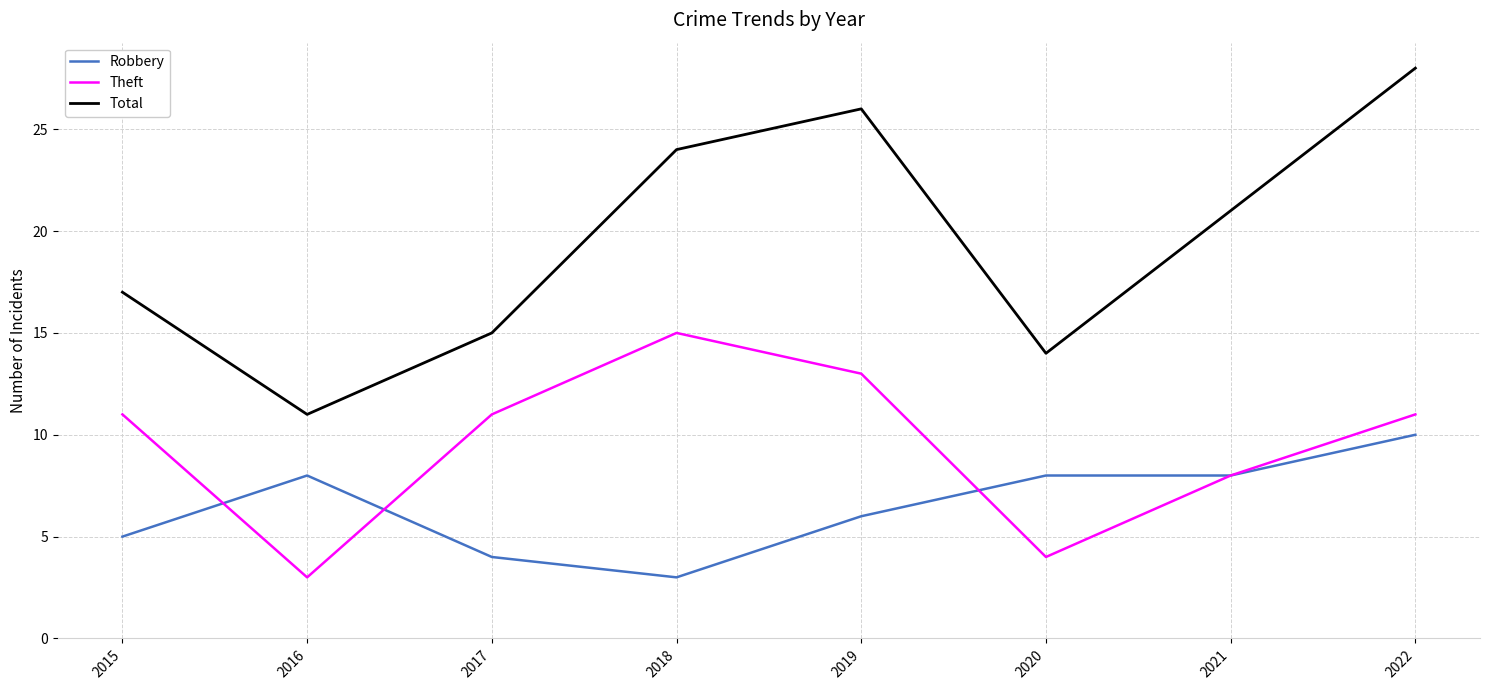

What is the total value across all series at 2018?

42